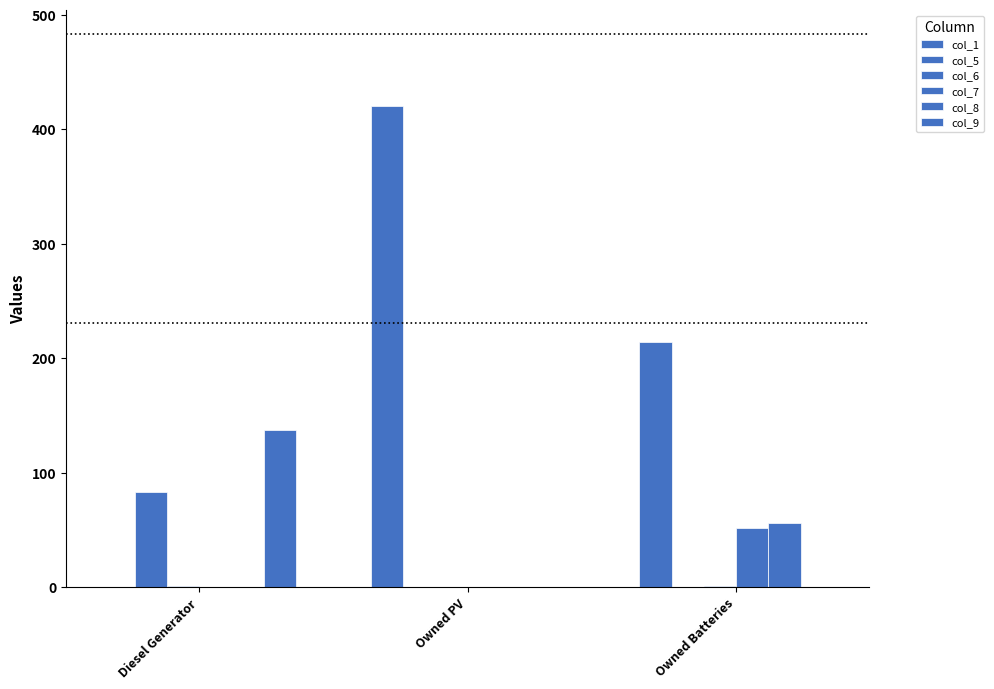

Reading left to right, extract all data points from this chart.

col_1: 0	420	214
col_5: 83	0	0
col_6: 1	0	1
col_7: 0	0	52
col_8: 0	0	56
col_9: 137	0	0